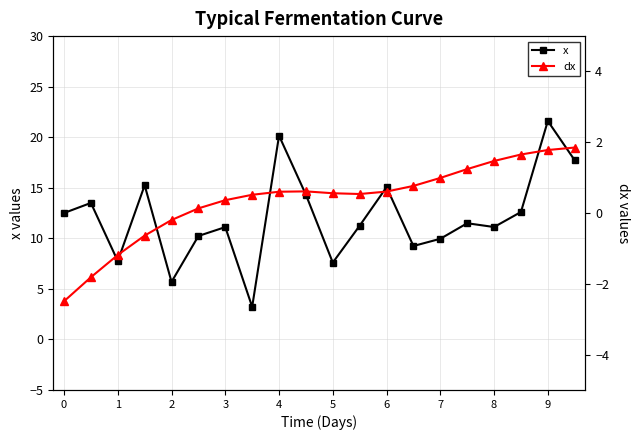

Reading left to right, what are all the values shown in this chart?

x: 0=12.5	1=13.5	2=7.8	3=15.2	4=5.7	5=10.2	6=11.1	7=3.2	8=20.2	9=14.3	10=7.6	11=11.3	12=15.1	13=9.2	14=10.0	15=11.5	16=11.1	17=12.6	18=21.6	19=17.7
dx: 0=-2.5	1=-1.8	2=-1.2	3=-0.6	4=-0.2	5=0.1	6=0.4	7=0.5	8=0.6	9=0.6	10=0.6	11=0.5	12=0.6	13=0.8	14=1.0	15=1.2	16=1.5	17=1.7	18=1.8	19=1.9